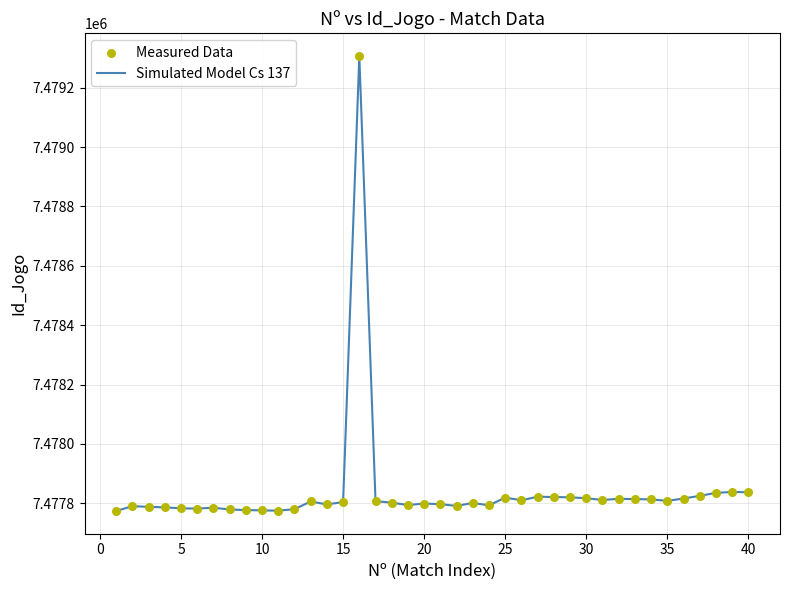

What is the greatest value displayed?

7479307